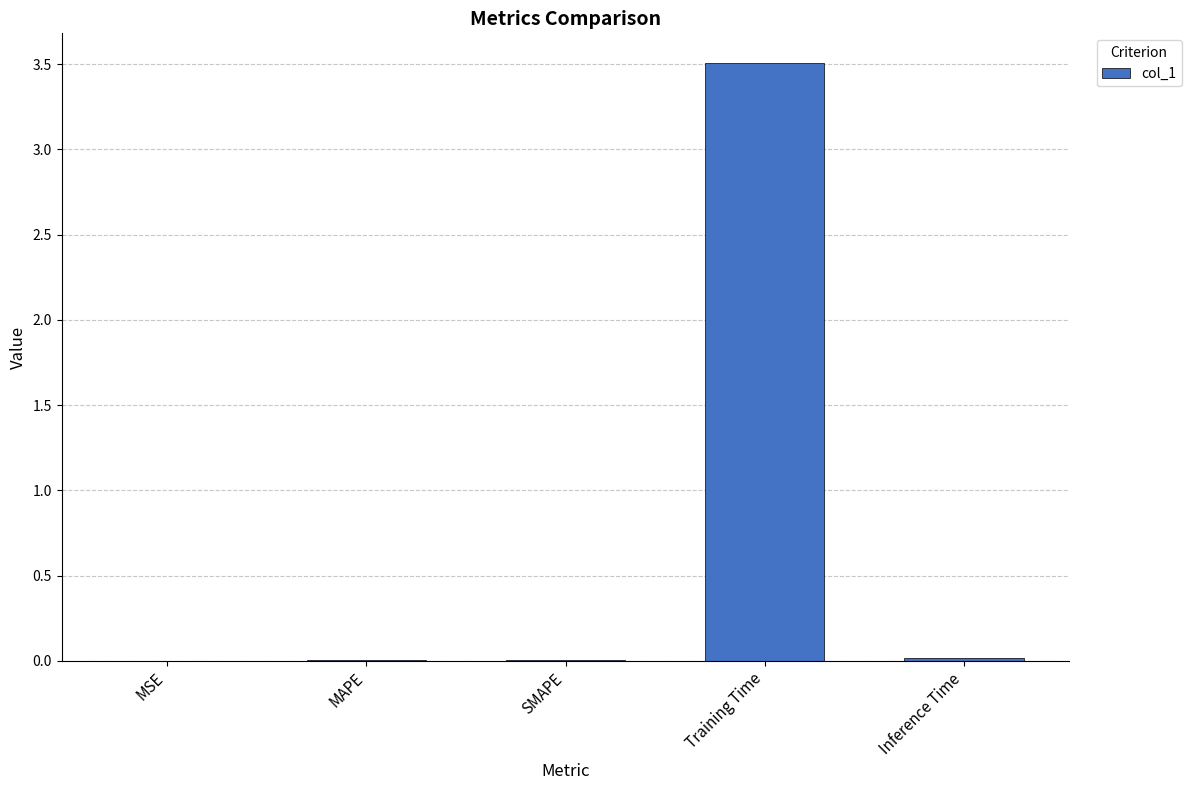

The value at Training Time is 5.9. True or false?

False